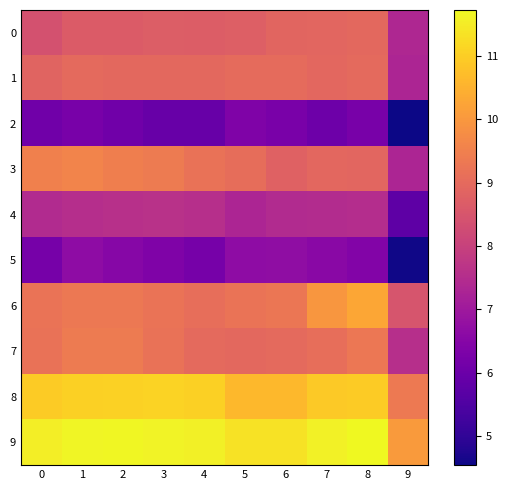

Which series has the widest spread of values?

3